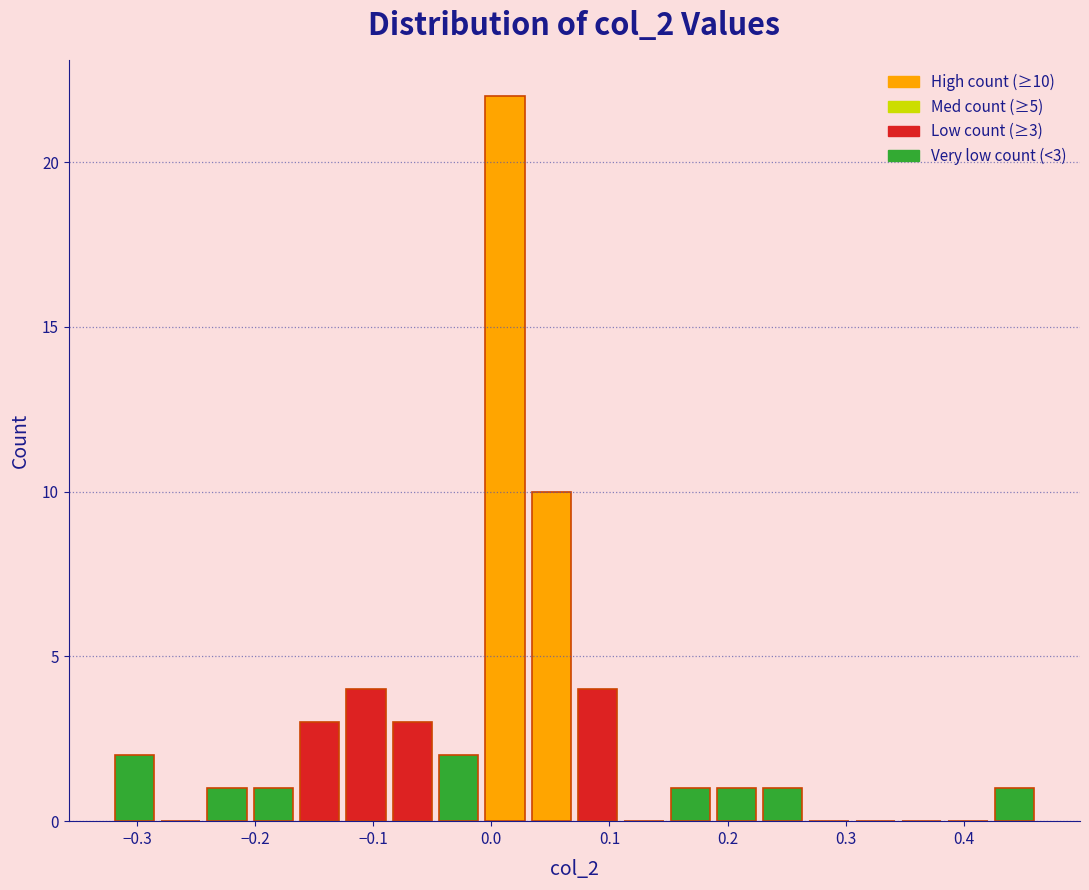

Read against the x-axis, roughly where is the centre of the tallest bar?

0.01